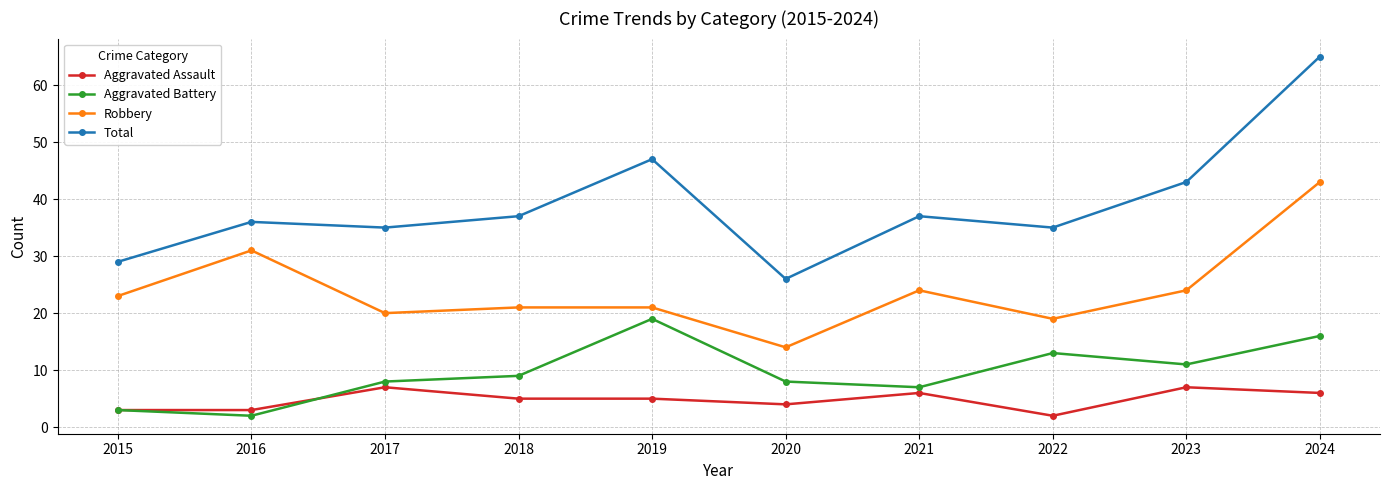

What is the value of the Aggravated Assault point at the 1st from the left?

3